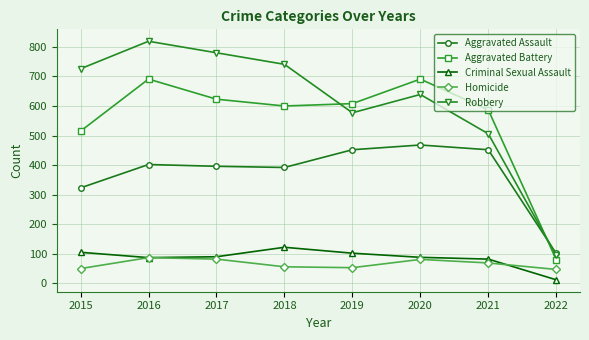

Which series has the largest total across all categories?

Robbery